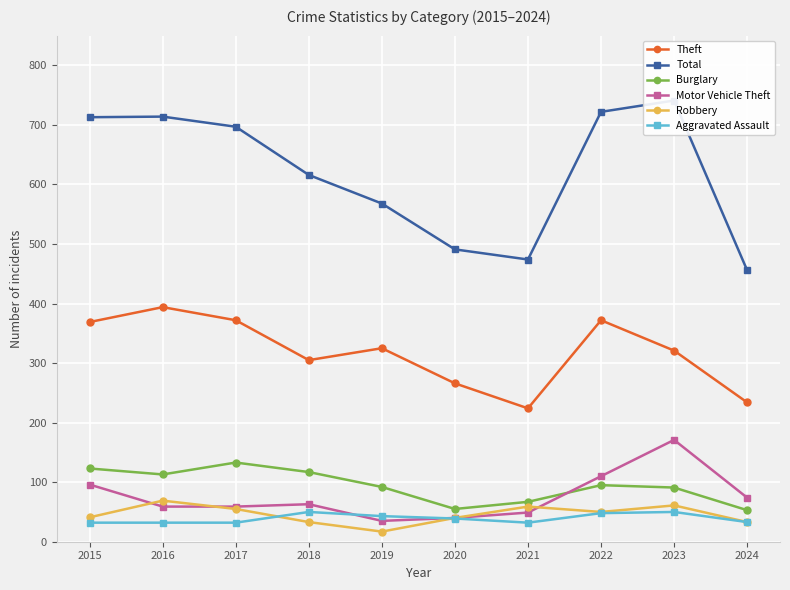

Reading right to left, what are all the values shown in this chart?

Theft: 234	321	372	224	266	325	305	372	394	369
Total: 456	741	722	474	491	568	616	697	714	713
Burglary: 53	91	95	67	55	92	117	133	113	123
Motor Vehicle Theft: 74	171	110	49	40	35	63	59	59	96
Robbery: 33	61	50	59	40	17	33	55	69	41
Aggravated Assault: 33	50	48	32	39	43	50	32	32	32